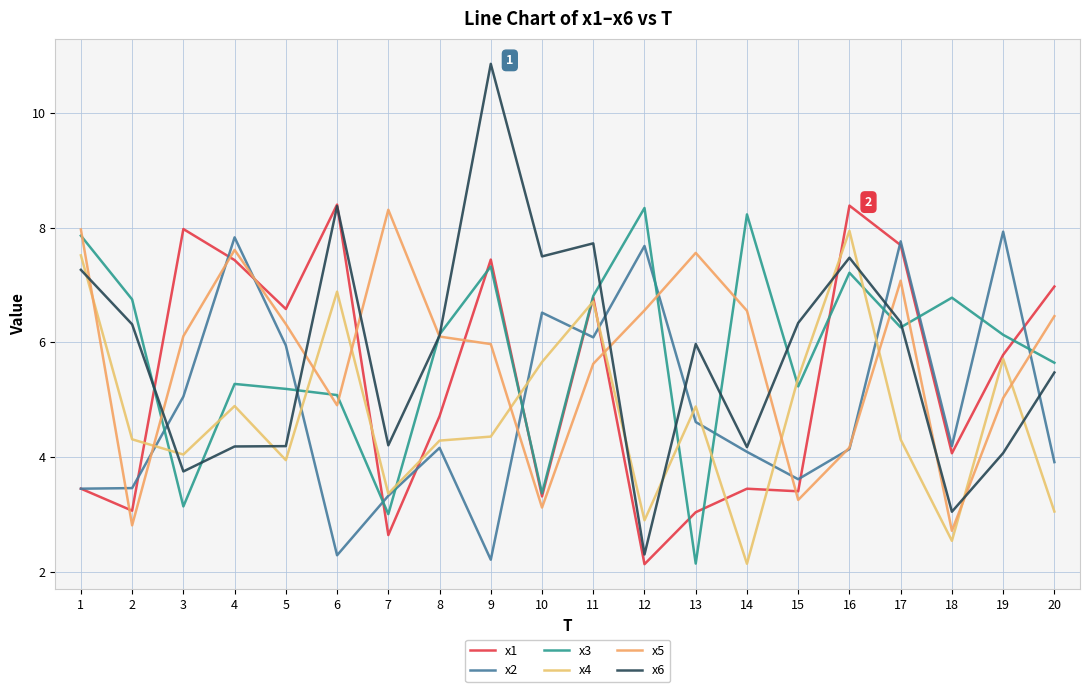

Which series has the largest total across all categories?

x3